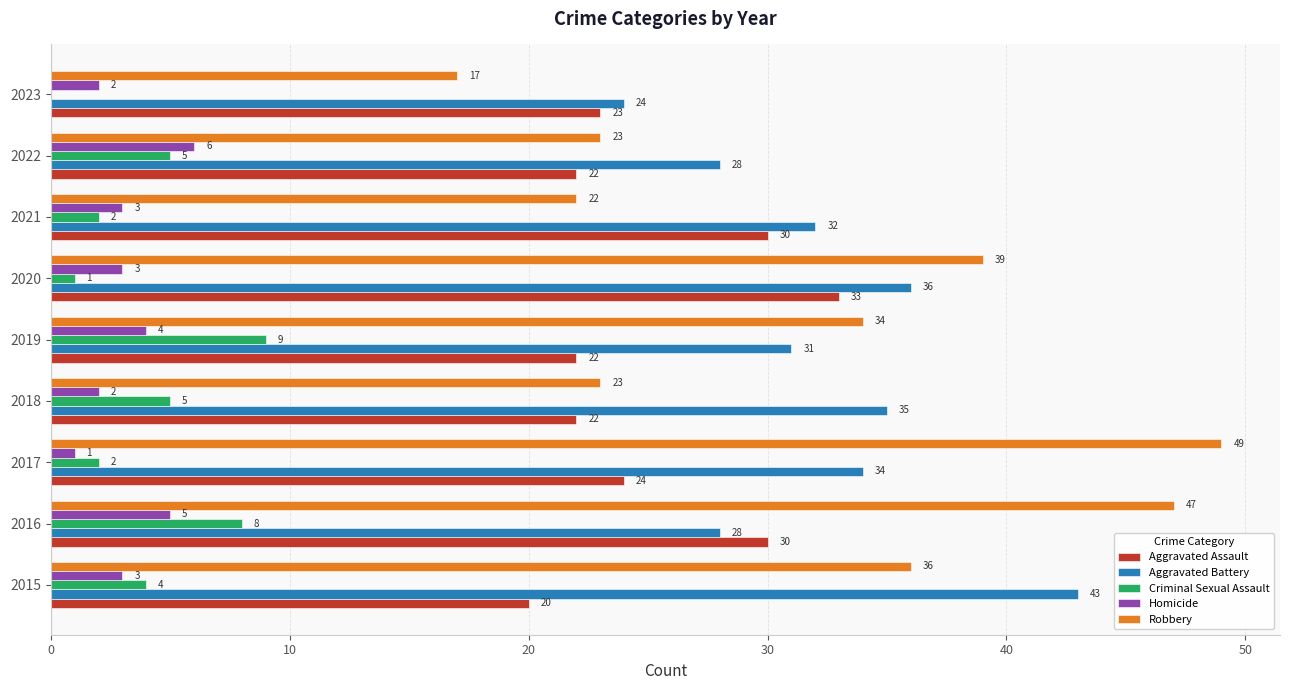

Is the value of Robbery at 2021 greater than the value of Homicide at 2018?

Yes